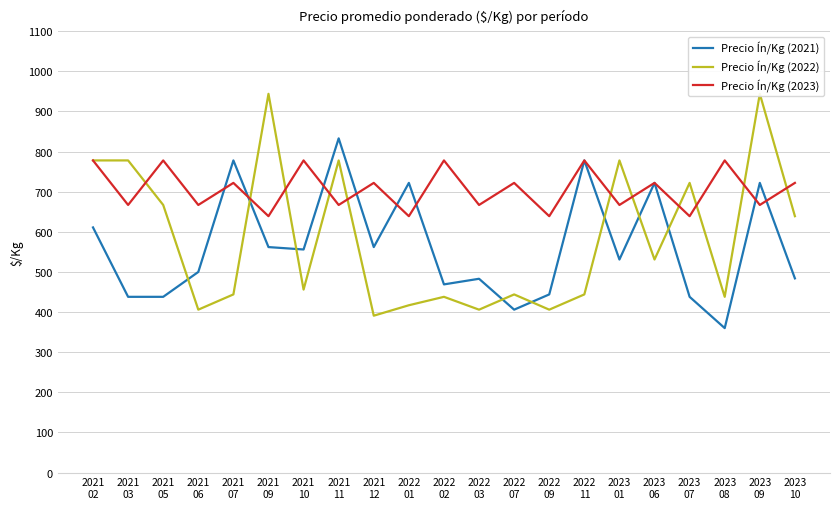

What is the label of the 4th point from the right?

2023
07